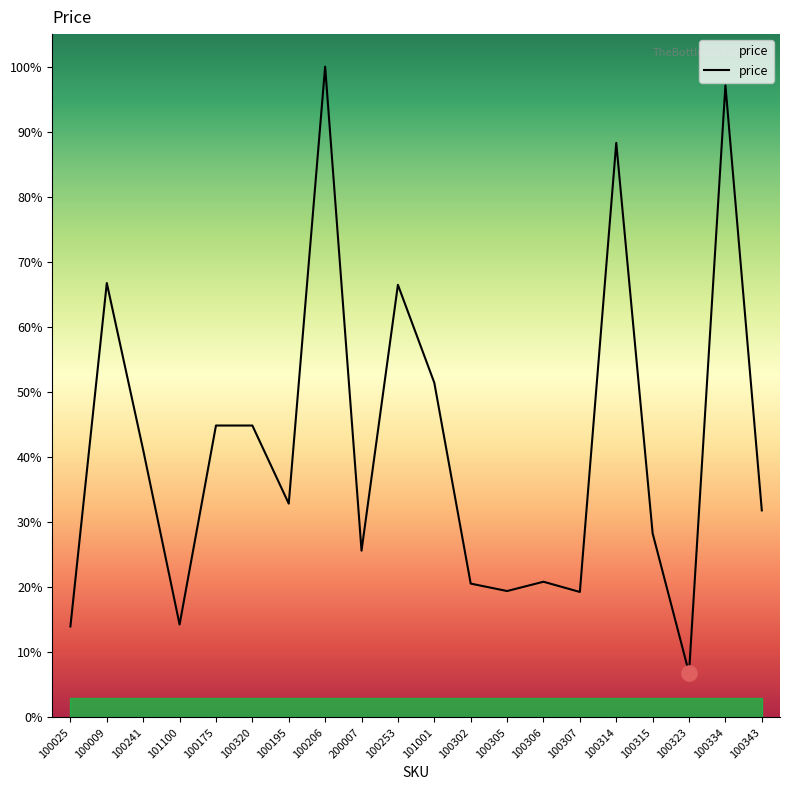

Approximately how many times larger is the value at 100320 compared to 100009?

0.7